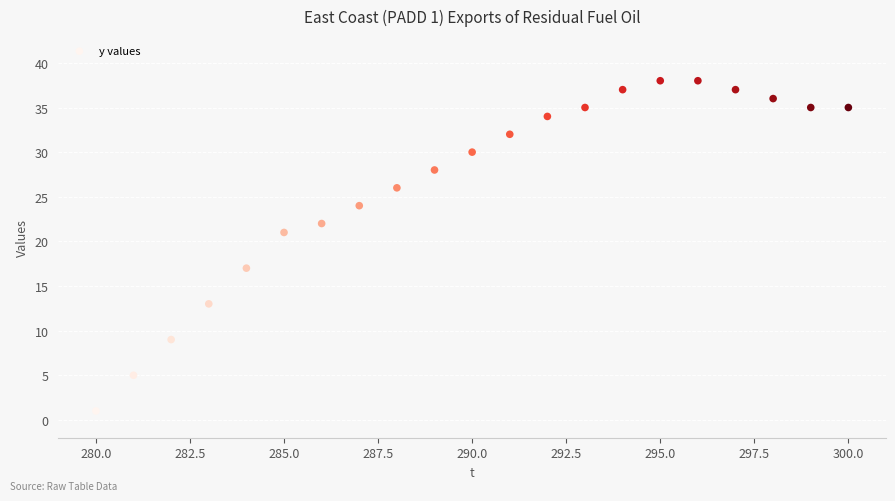

What is the range of Y values (max minus min)?

37